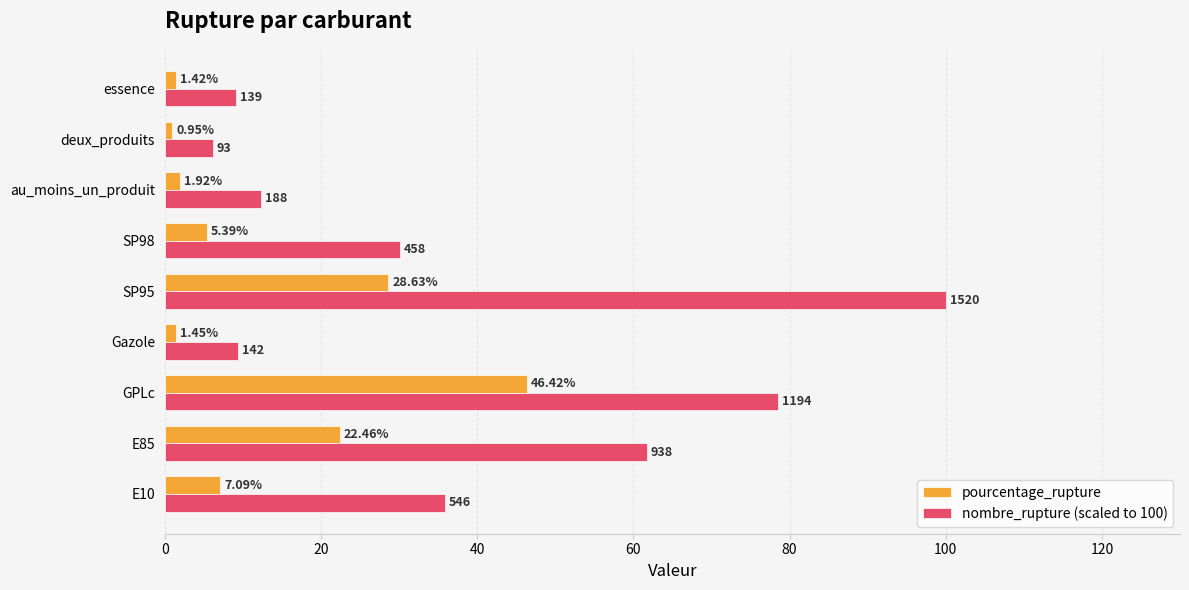

How many data points in pourcentage_rupture are above 5?

5